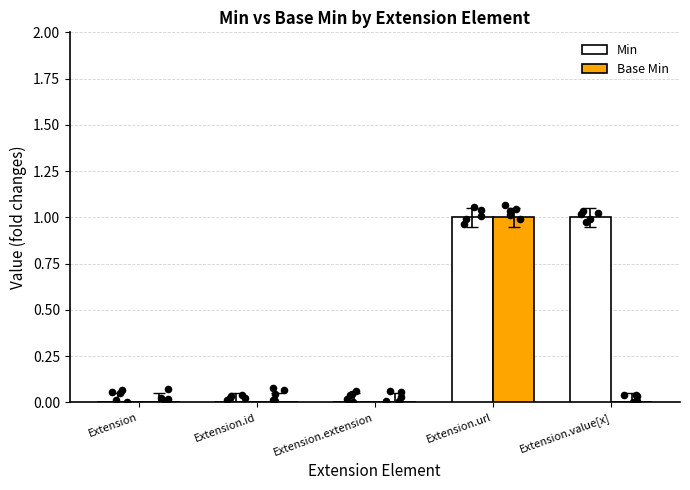

Which series contains the highest Y value?

Min